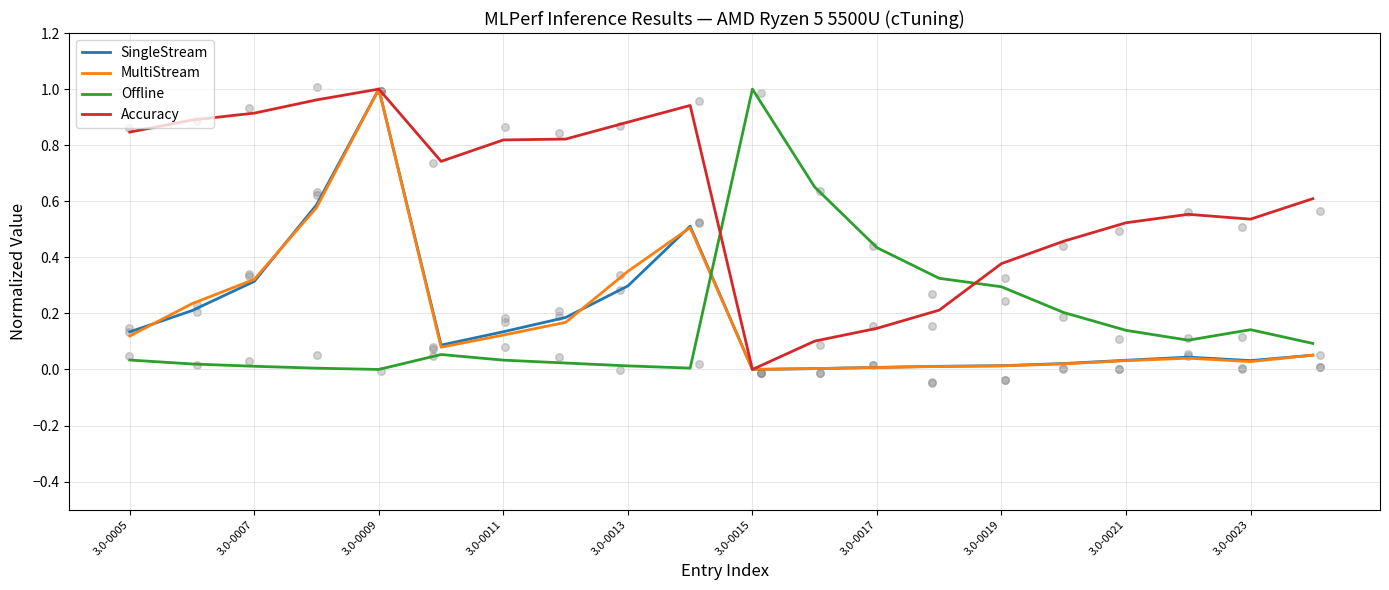

True or false: Offline and MultiStream intersect in this chart.

True